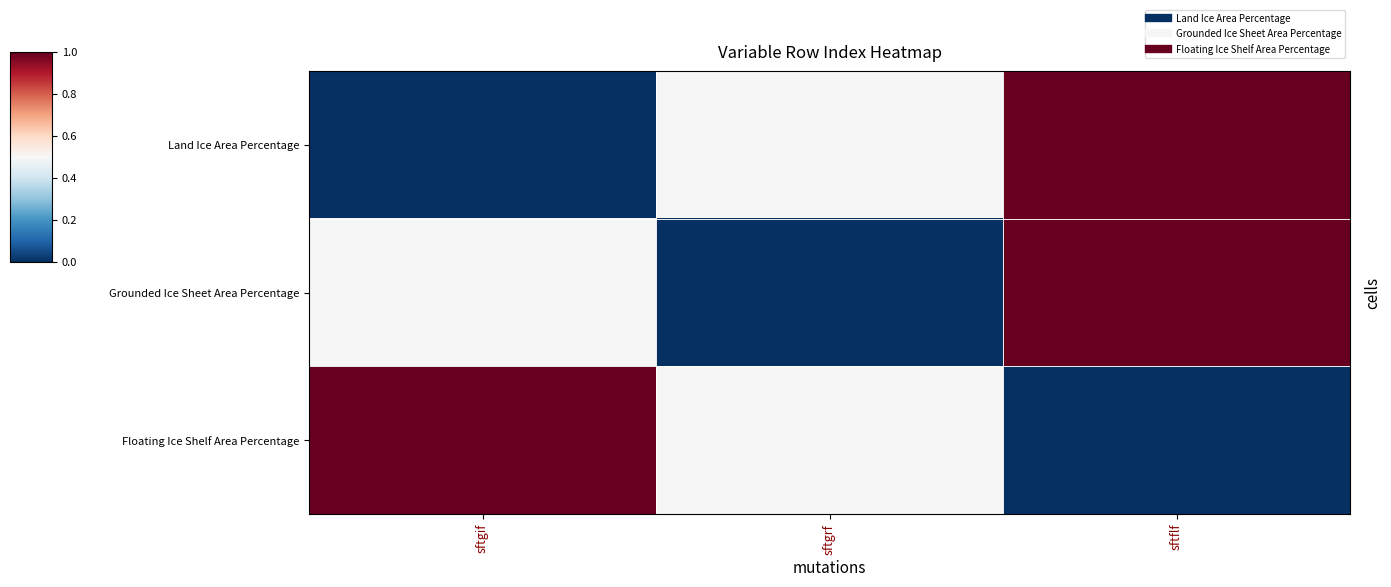

Count the number of data series in this chart.

3